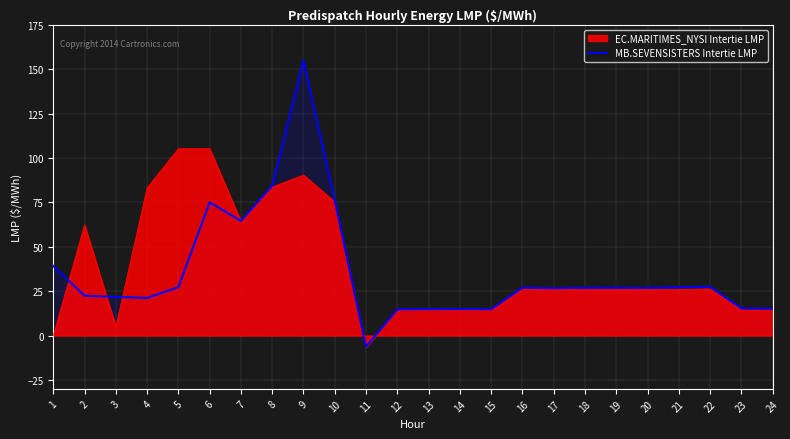

What is the ratio of the value at 24 to the value at 19?

0.6